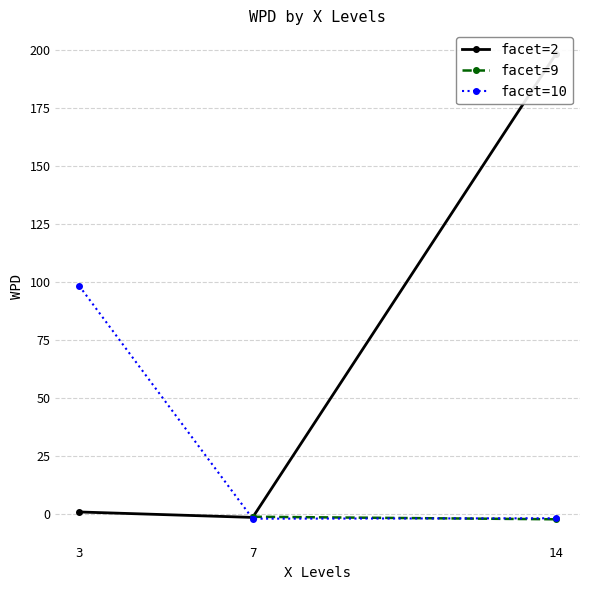

At which label is facet=10 closest to 48?

14